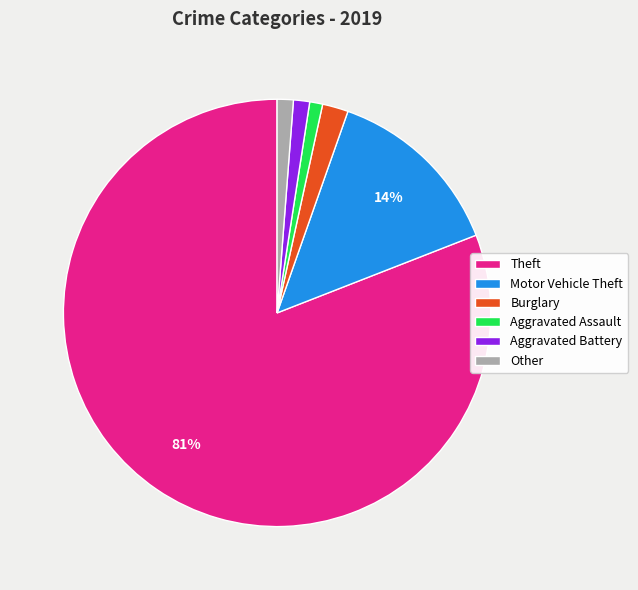

Do Motor Vehicle Theft and Theft together represent more than half of the pie?

Yes